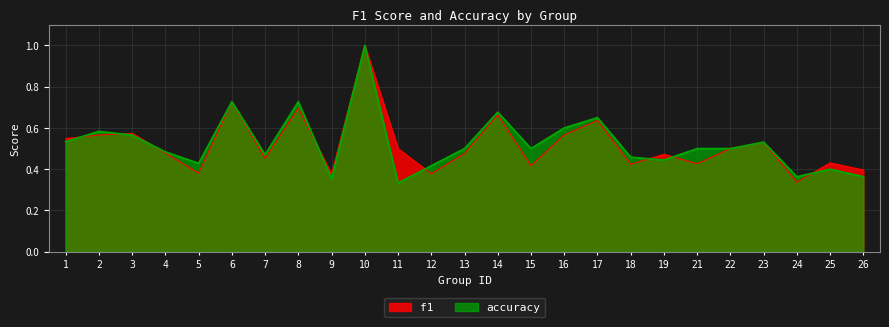

Reading right to left, list all the values displayed in this chart.

f1: 26=0.4	25=0.4	24=0.3	23=0.5	22=0.5	21=0.4	19=0.5	18=0.4	17=0.6	16=0.6	15=0.4	14=0.7	13=0.5	12=0.4	11=0.5	10=1.0	9=0.4	8=0.7	7=0.5	6=0.7	5=0.4	4=0.5	3=0.6	2=0.6	1=0.5
accuracy: 26=0.4	25=0.4	24=0.4	23=0.5	22=0.5	21=0.5	19=0.4	18=0.5	17=0.7	16=0.6	15=0.5	14=0.7	13=0.5	12=0.4	11=0.3	10=1.0	9=0.4	8=0.7	7=0.5	6=0.7	5=0.4	4=0.5	3=0.6	2=0.6	1=0.5